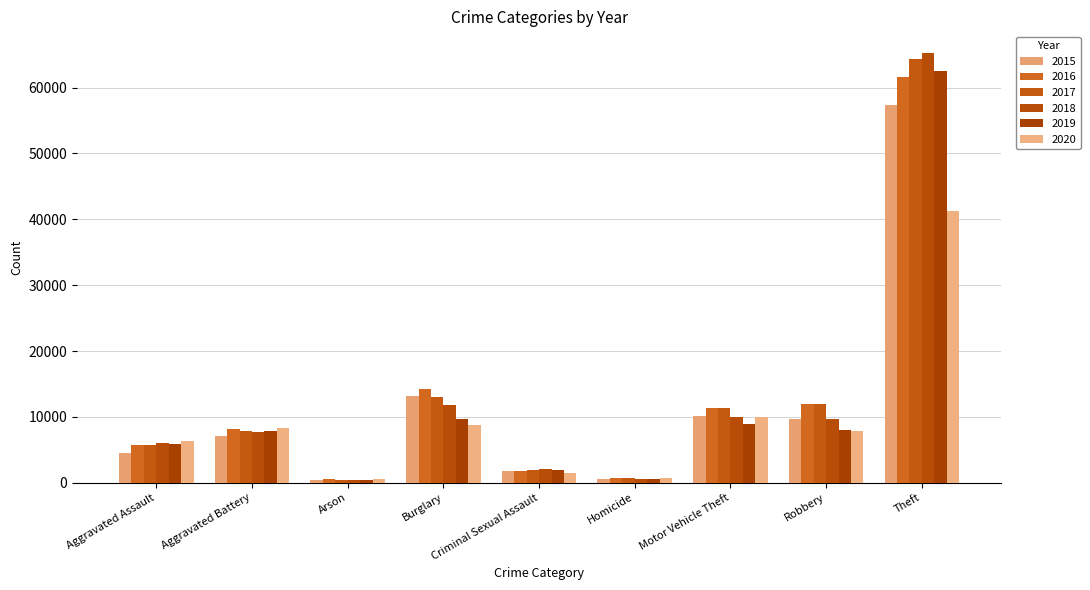

What is the label of the 5th bar from the right?

Criminal Sexual Assault